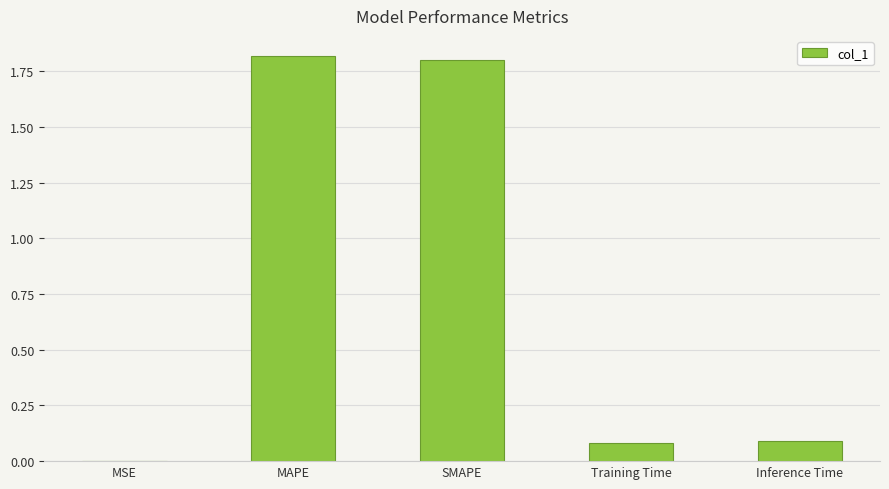

What is the sum of the values at MAPE and Inference Time?

1.9